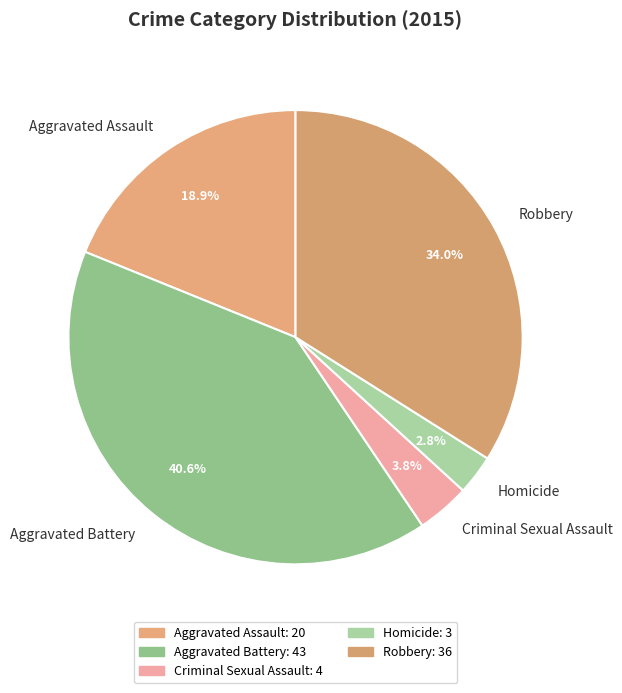

To the nearest percent, what portion does Homicide represent?

3%